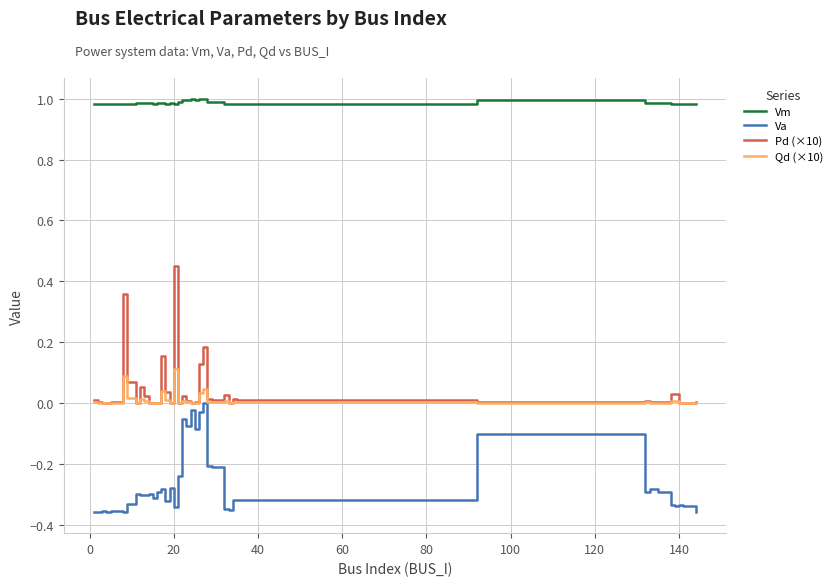

Rank the series by their maximum value, from lowest to highest.

Va, Qd (×10), Pd (×10), Vm